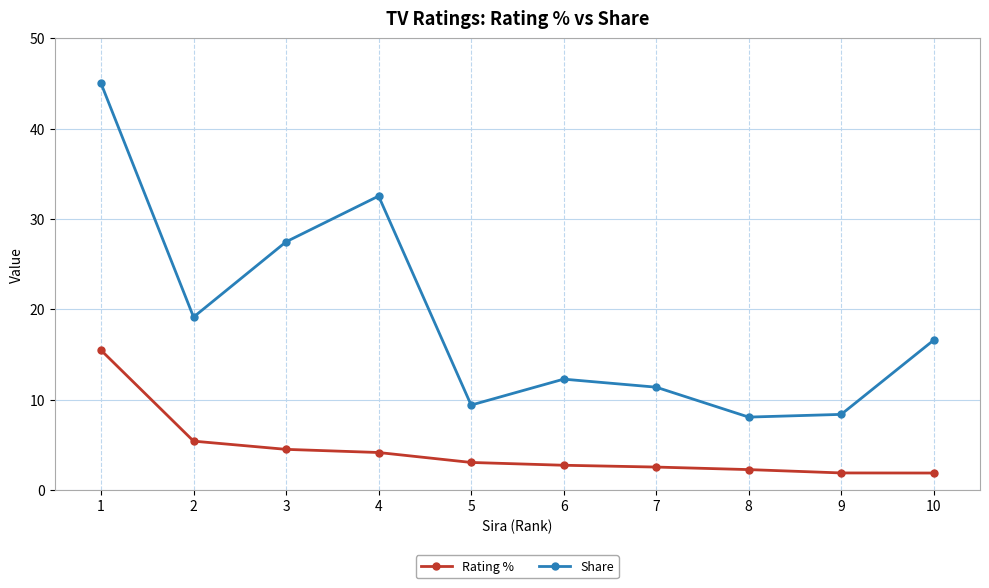

What is the highest value of the Share series?

45.0